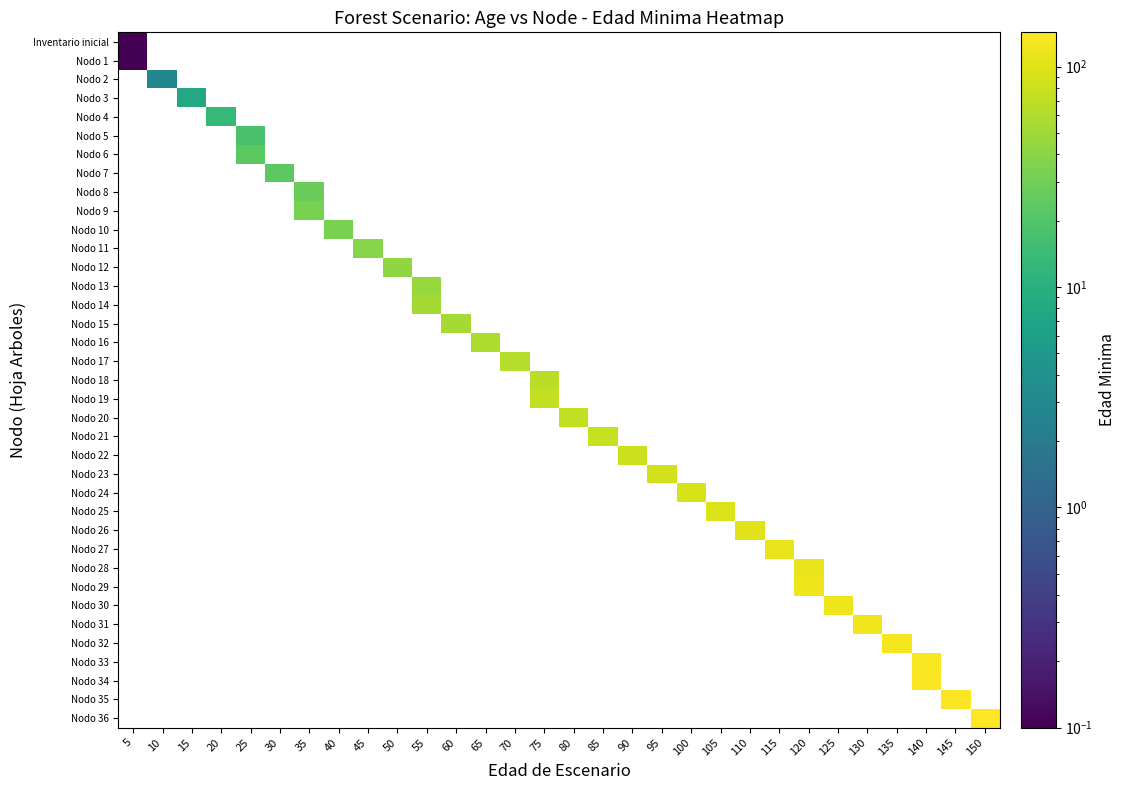

How many data points does each series have?

30